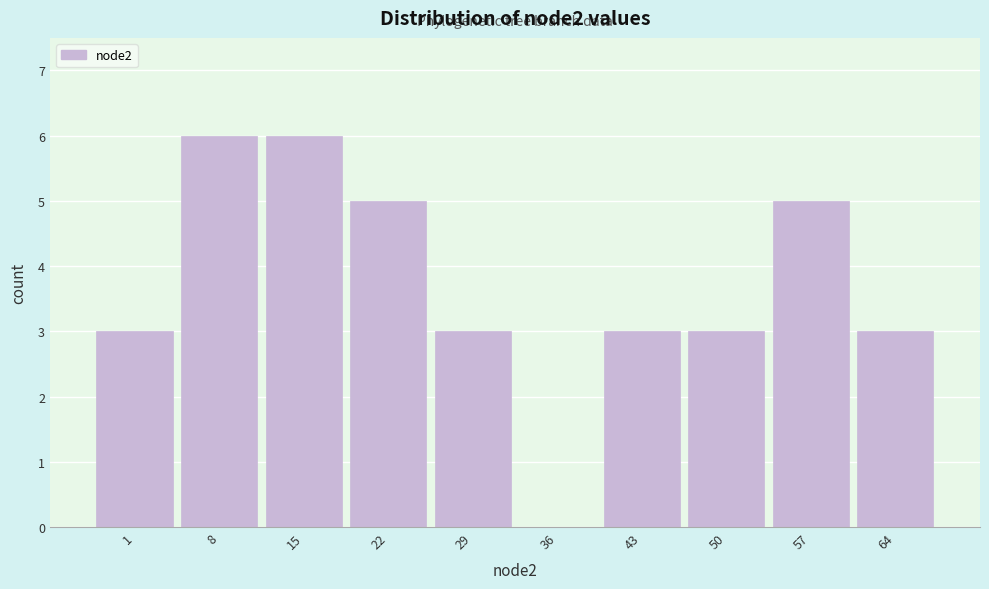

Reading right to left, transcribe all the data shown in this chart.

64=3	57=5	50=3	43=3	36=0	29=3	22=5	15=6	8=6	1=3